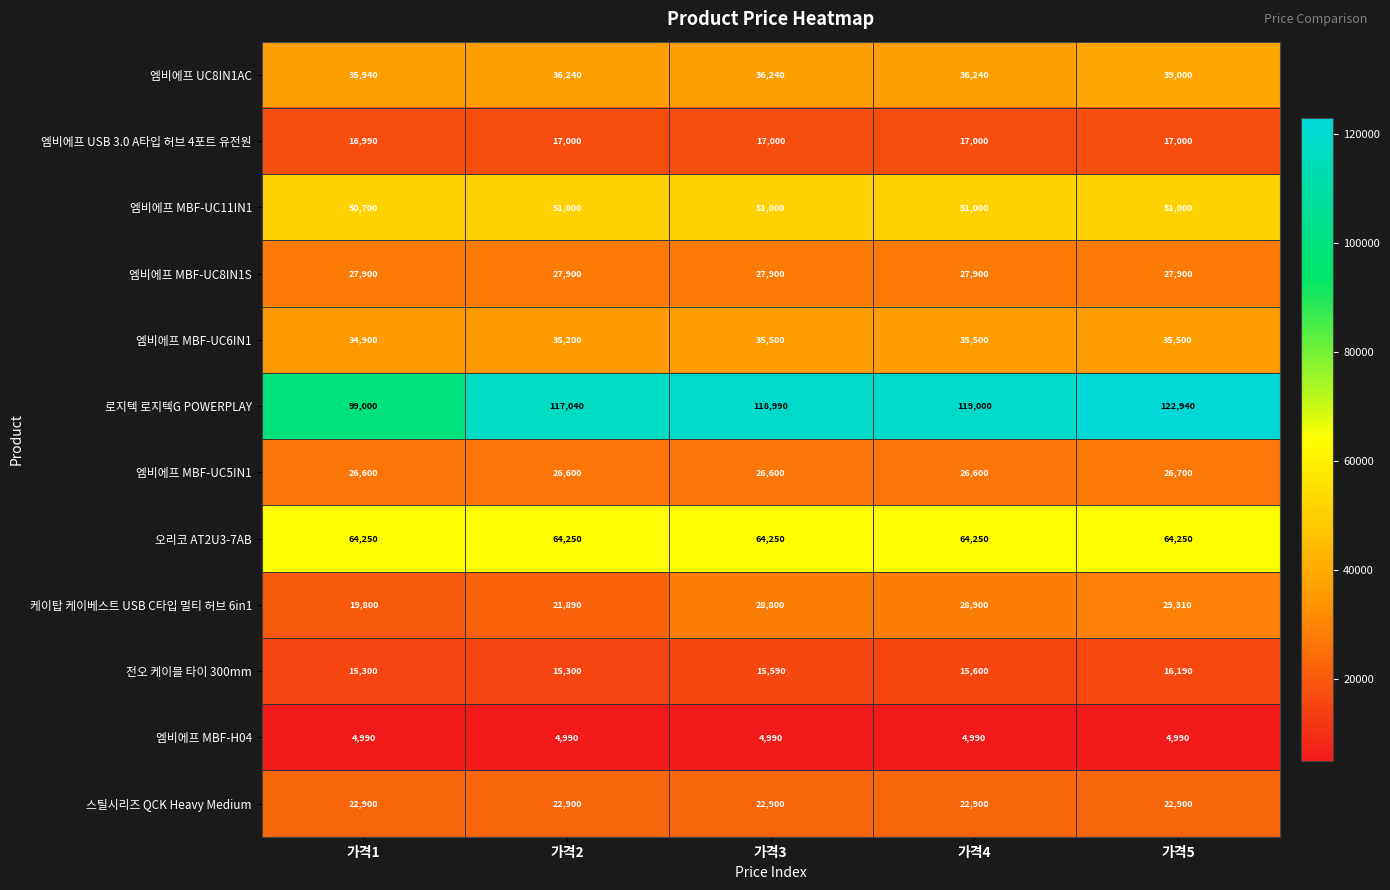

Rank the series at 가격4 from highest to lowest value.

로지텍 로지텍G POWERPLAY, 오리코 AT2U3-7AB, 엠비에프 MBF-UC11IN1, 엠비에프 UC8IN1AC, 엠비에프 MBF-UC6IN1, 케이탑 케이베스트 USB C타입 멀티 허브 6in1, 엠비에프 MBF-UC8IN1S, 엠비에프 MBF-UC5IN1, 스틸시리즈 QCK Heavy Medium, 엠비에프 USB 3.0 A타입 허브 4포트 유전원, 전오 케이블 타이 300mm, 엠비에프 MBF-H04